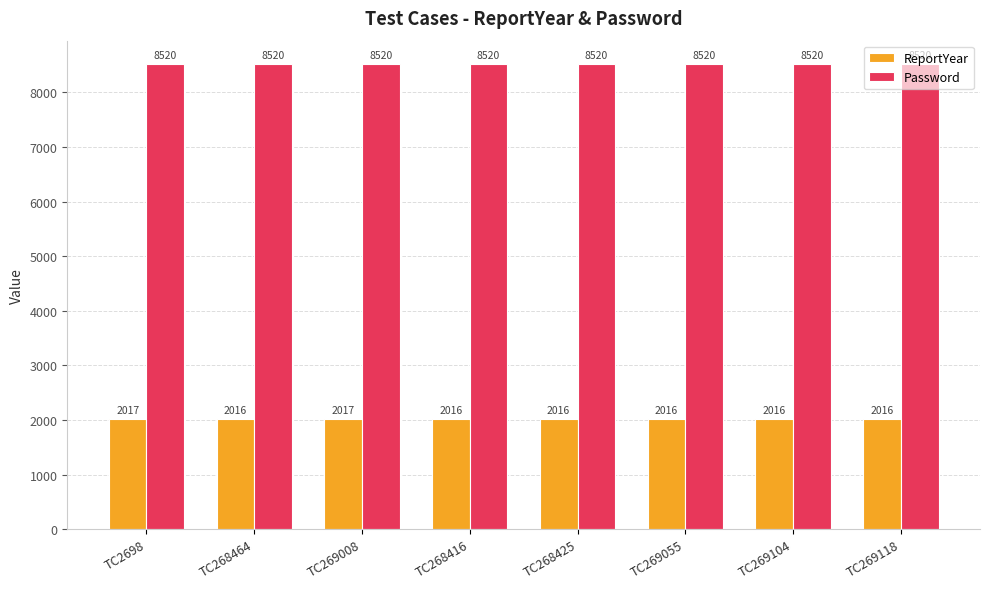

Rank the series by their maximum value, from highest to lowest.

Password, ReportYear